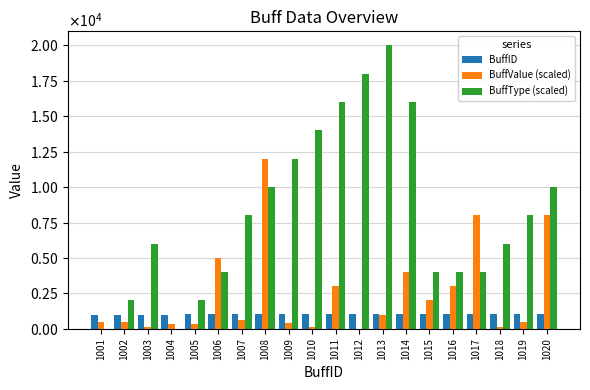

List the series in order of their peak value, highest first.

BuffType (scaled), BuffValue (scaled), BuffID